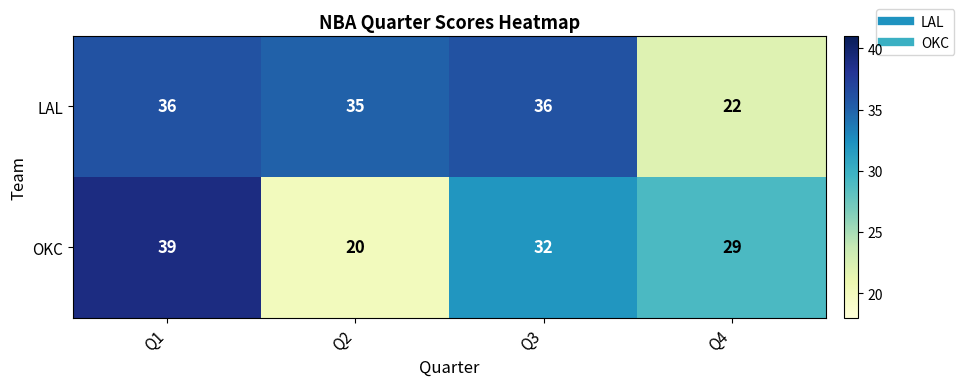

Where does the OKC series first go above 32?

Q1